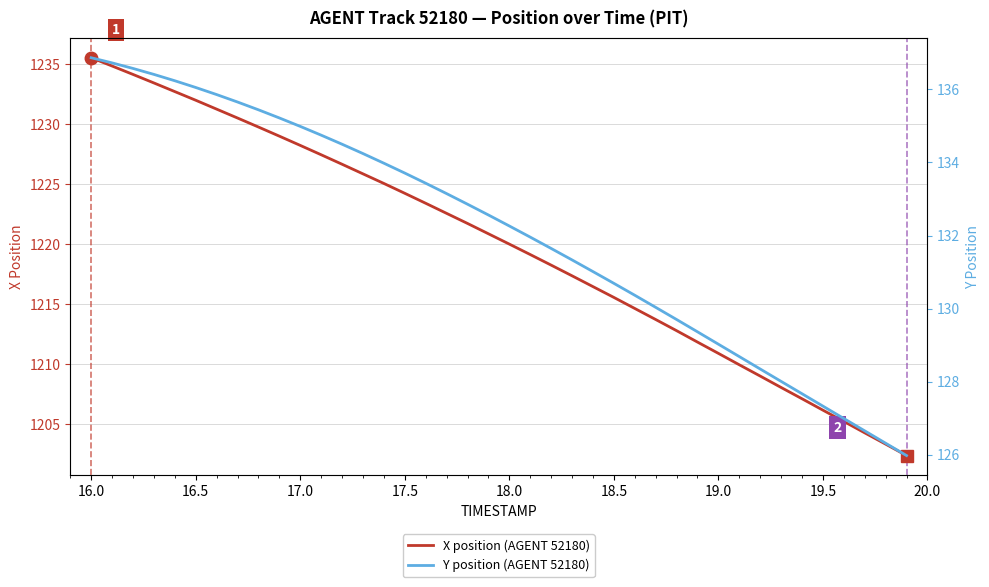

At how many categories does at least one series exceed 1044?

40